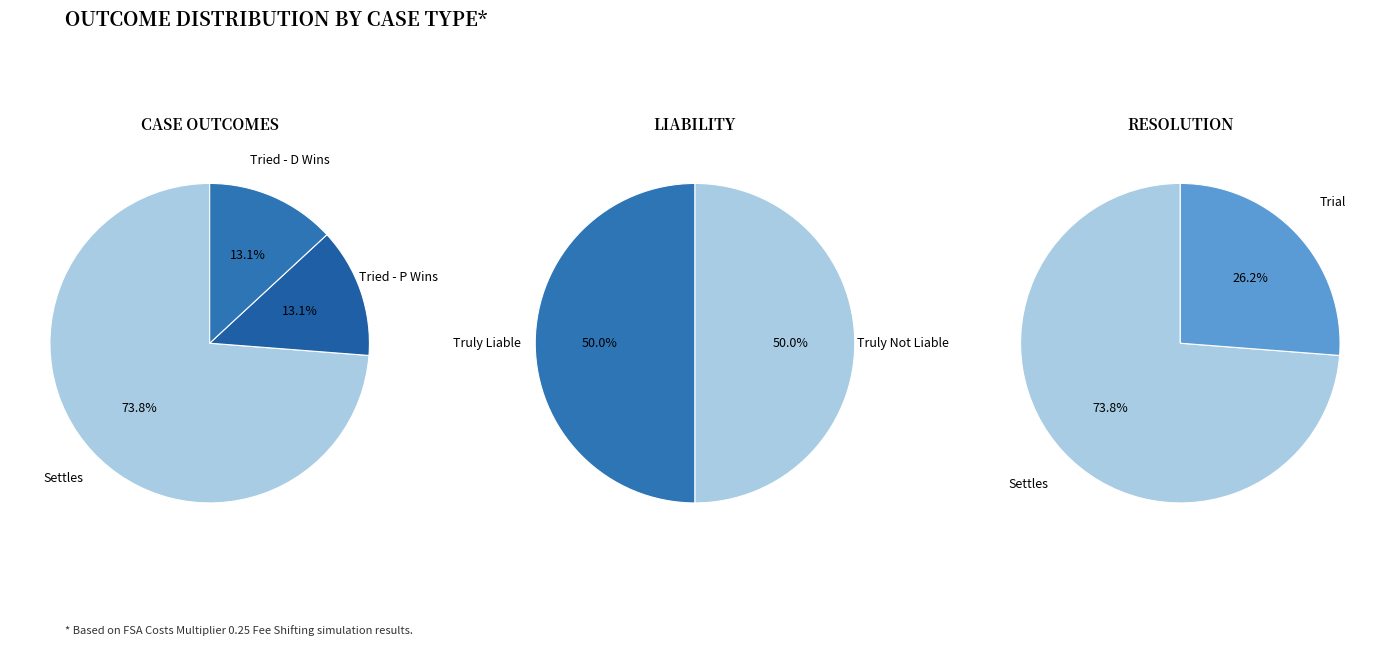

True or false: Tried accounts for 26% of the total.

False